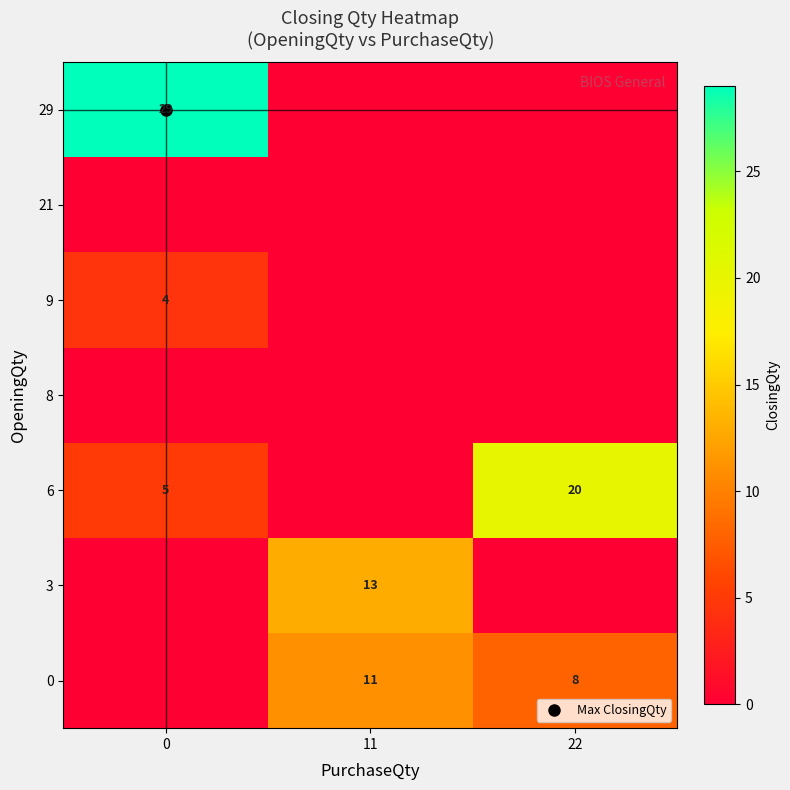

How many values in the 0 series exceed 8?

1